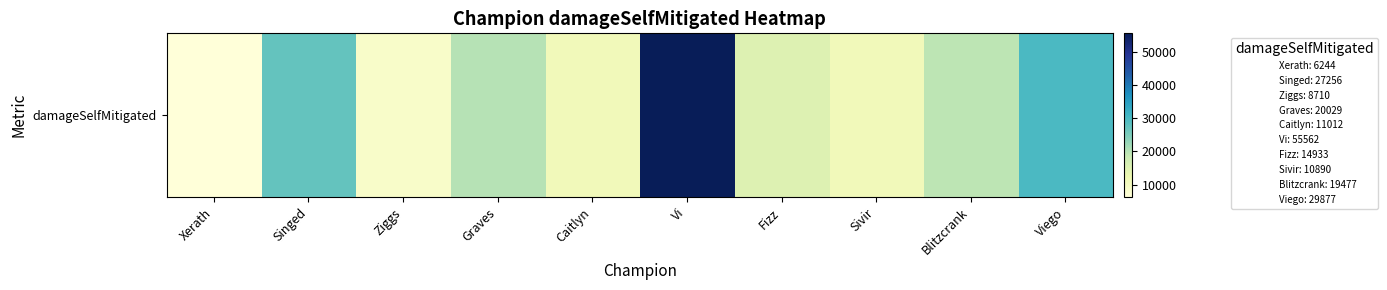

Is it true that the value at Fizz is 14933?

True